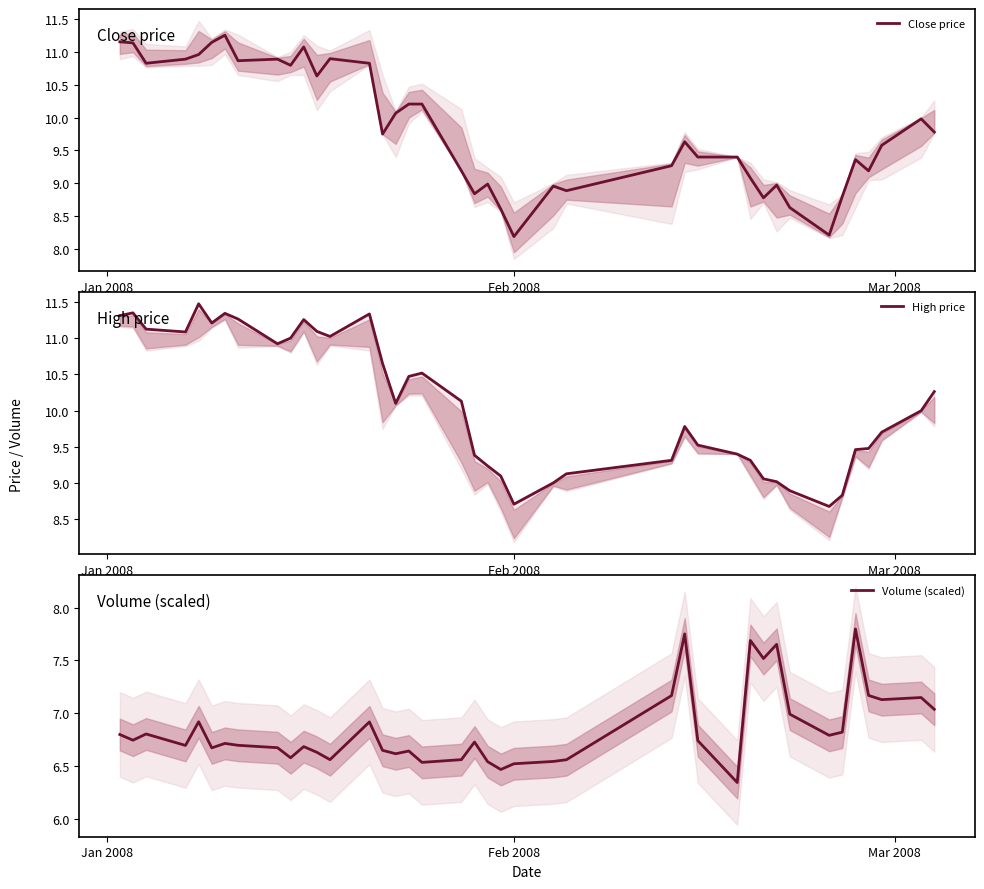

How many lines are shown in the chart?

3